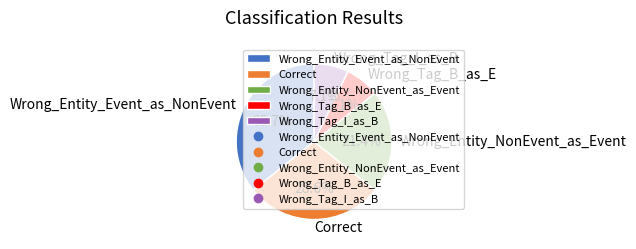

Does Wrong_Entity_NonEvent_as_Event account for over 50% of the chart?

No